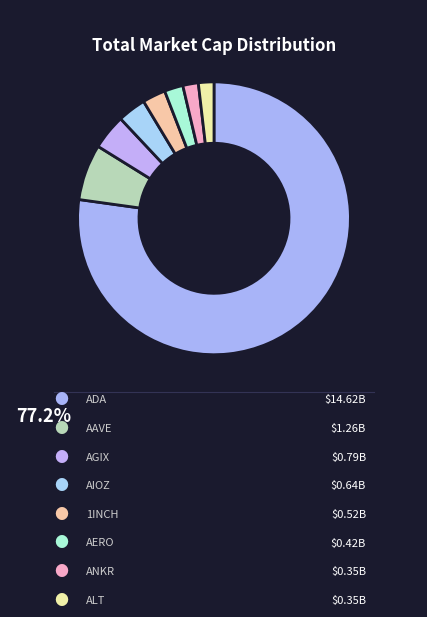

How many slices are in this pie chart?

8